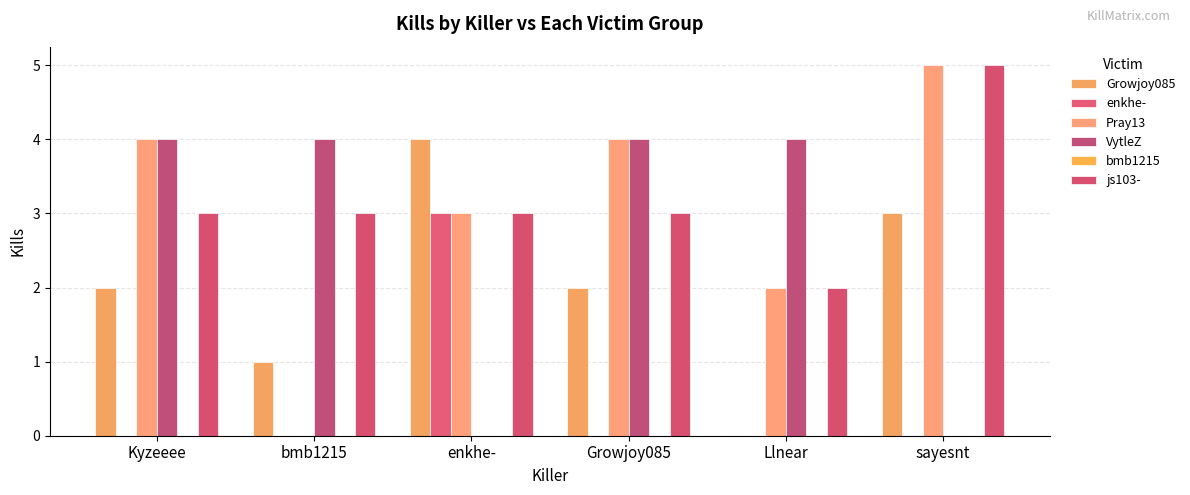

How many data points does each series have?

6